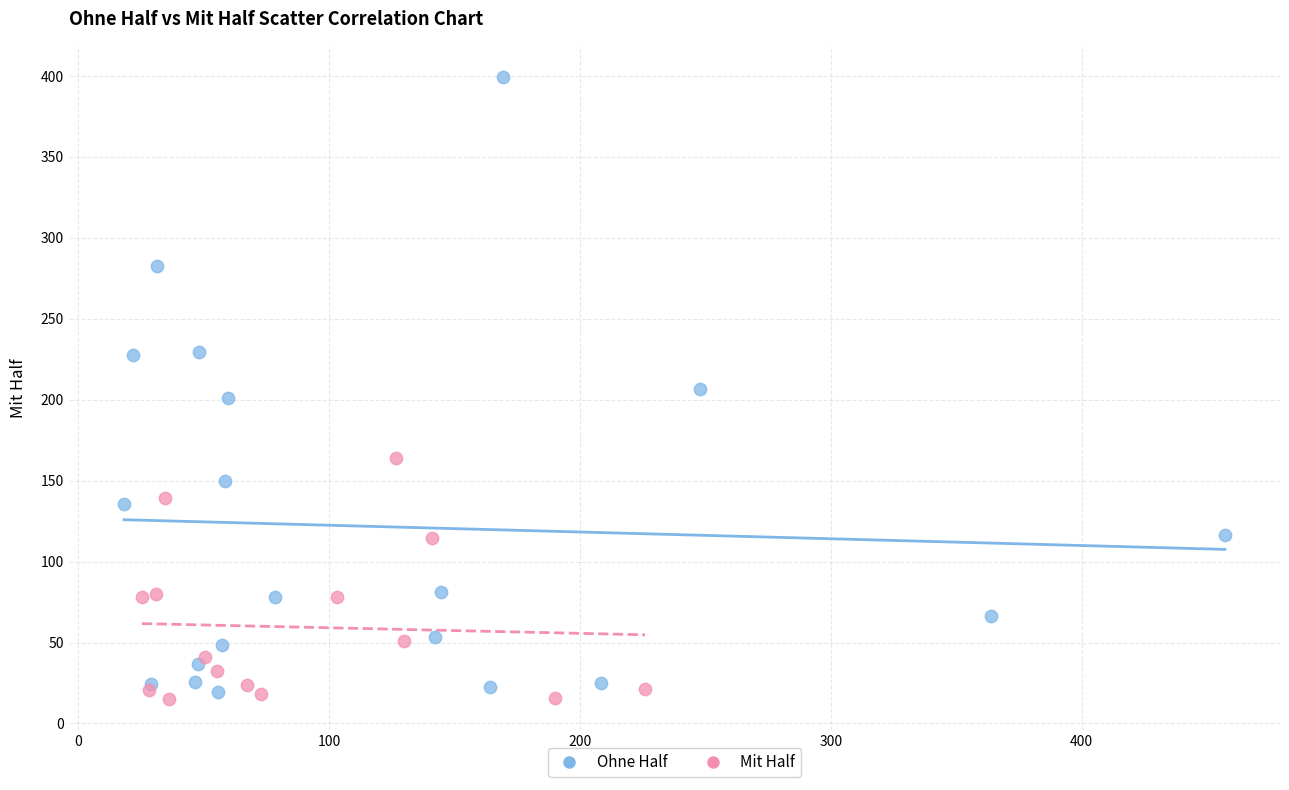

Which series reaches the maximum Y coordinate?

Ohne Half